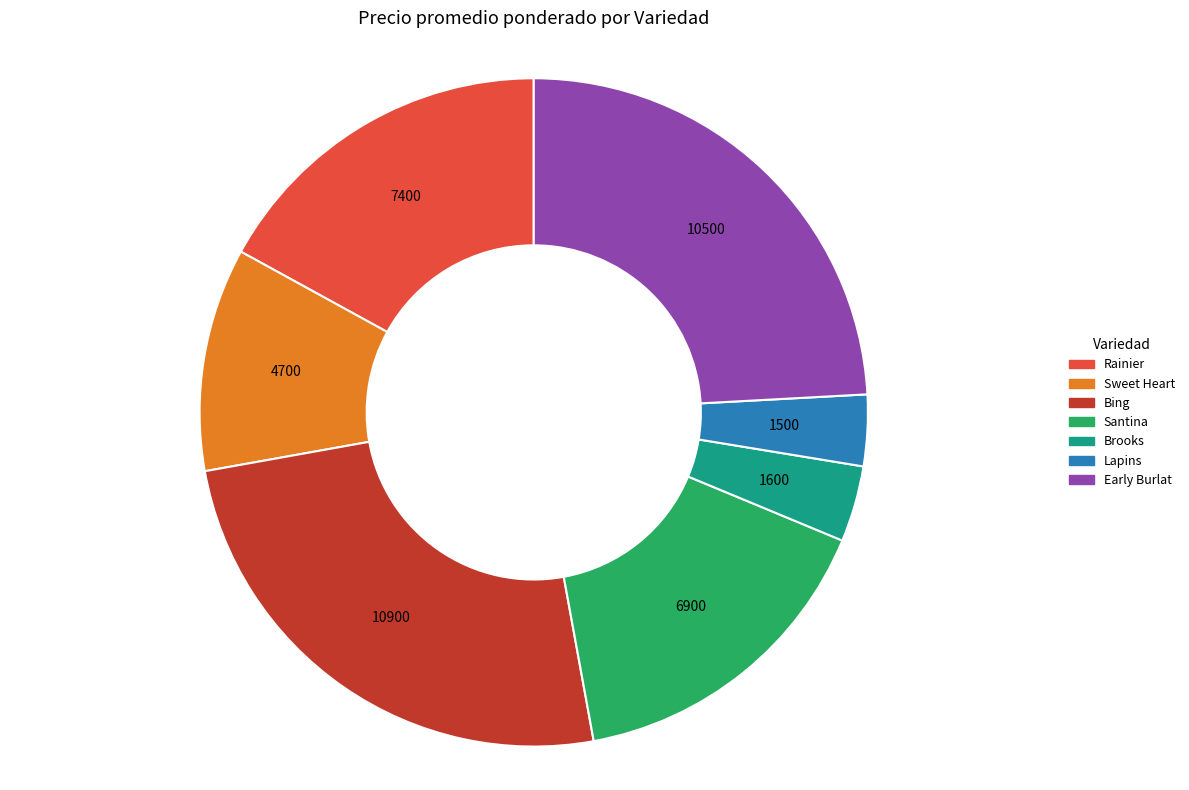

Do Santina and Early Burlat together represent more than half of the pie?

No